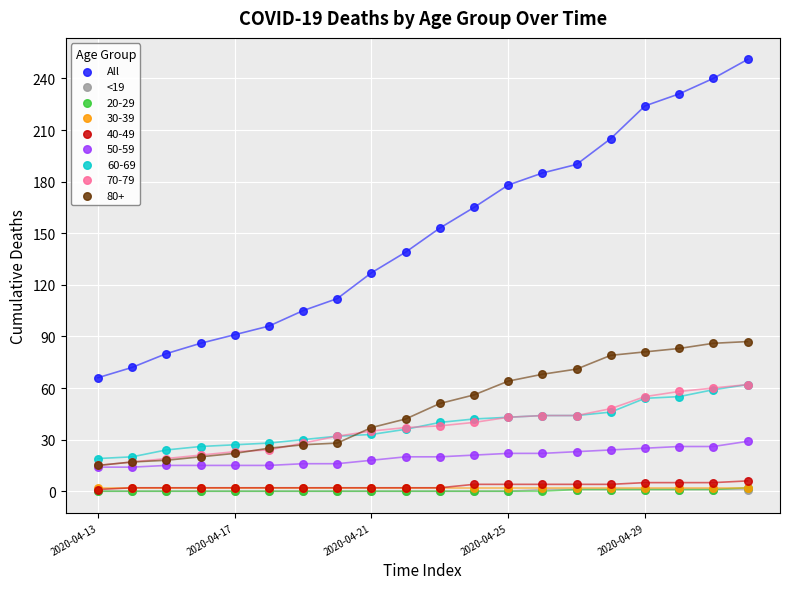

What are all the series names shown in the legend?

All, <19, 20-29, 30-39, 40-49, 50-59, 60-69, 70-79, 80+